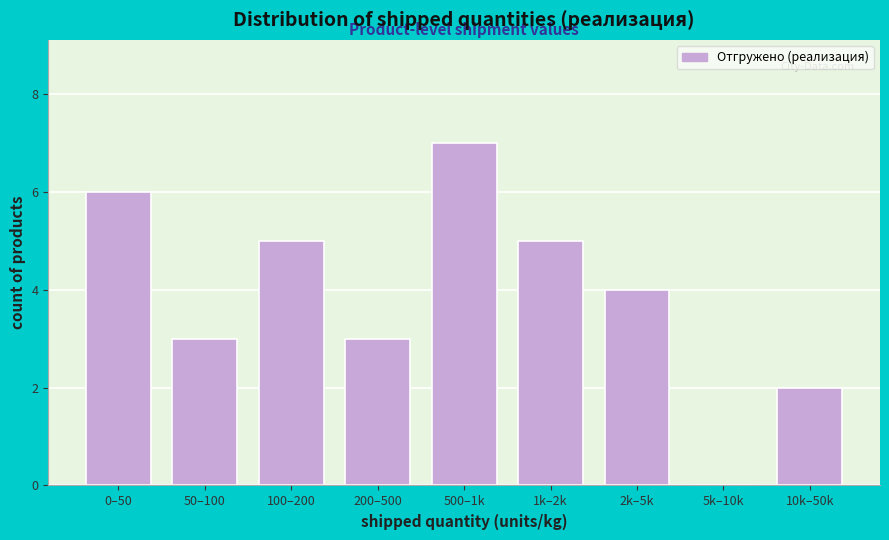

Reading right to left, what are all the values shown in this chart?

10k–50k=2	5k–10k=0	2k–5k=4	1k–2k=5	500–1k=7	200–500=3	100–200=5	50–100=3	0–50=6